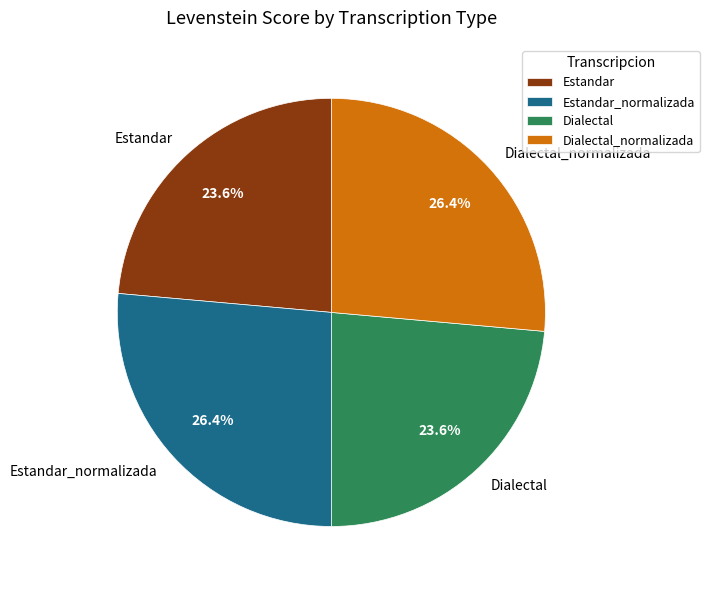

The Dialectal_normalizada slice represents 26% of the pie. True or false?

True